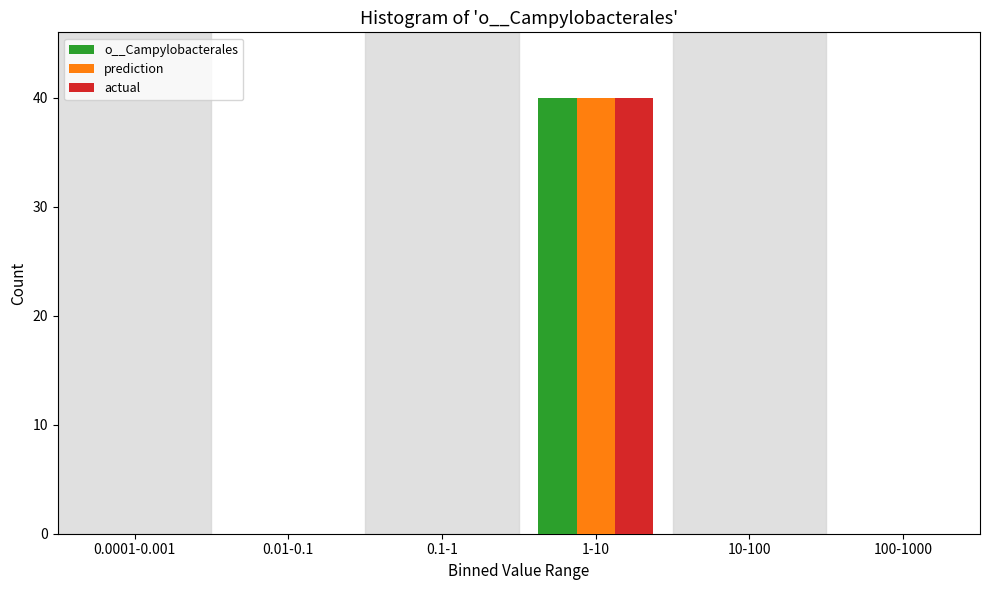

Reading right to left, list all the values displayed in this chart.

o__Campylobacterales: 100-1000=0	10-100=0	1-10=40	0.1-1=0	0.01-0.1=0	0.0001-0.001=0
prediction: 100-1000=0	10-100=0	1-10=40	0.1-1=0	0.01-0.1=0	0.0001-0.001=0
actual: 100-1000=0	10-100=0	1-10=40	0.1-1=0	0.01-0.1=0	0.0001-0.001=0